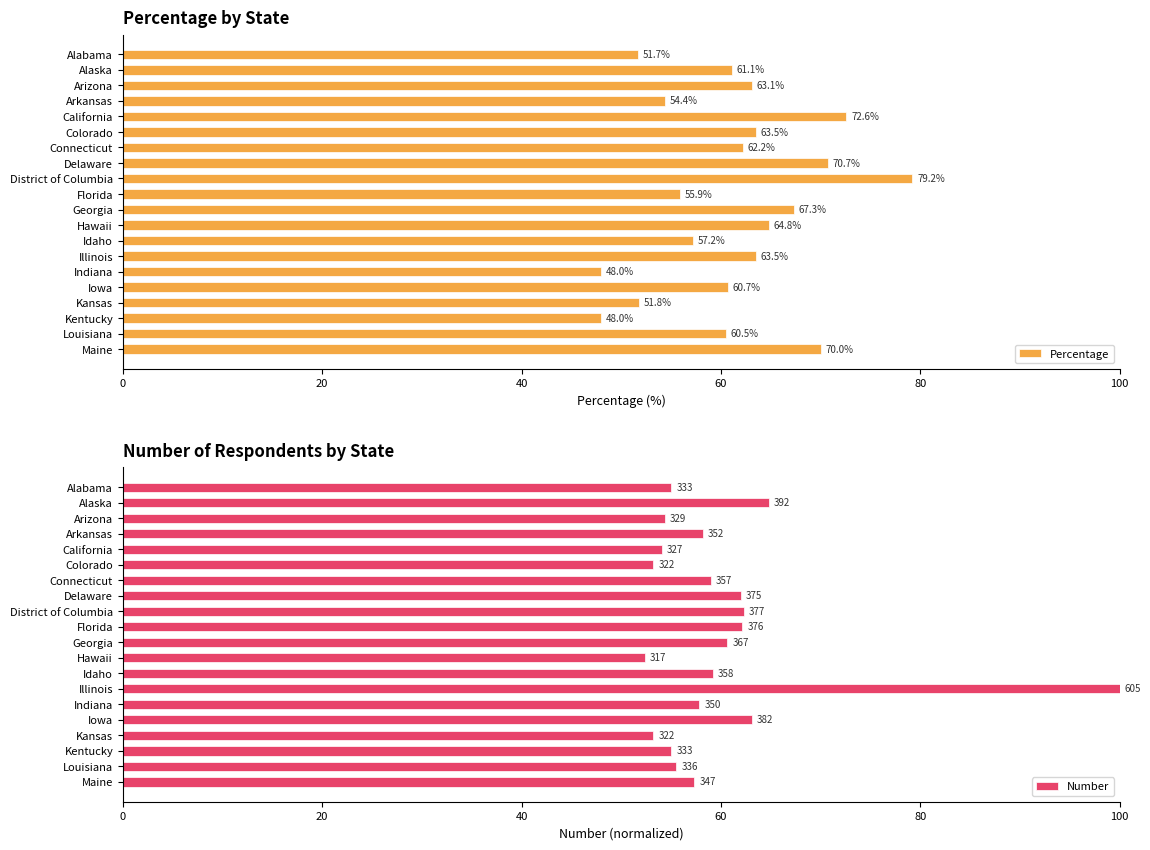

Read the Percentage value at California.

72.6